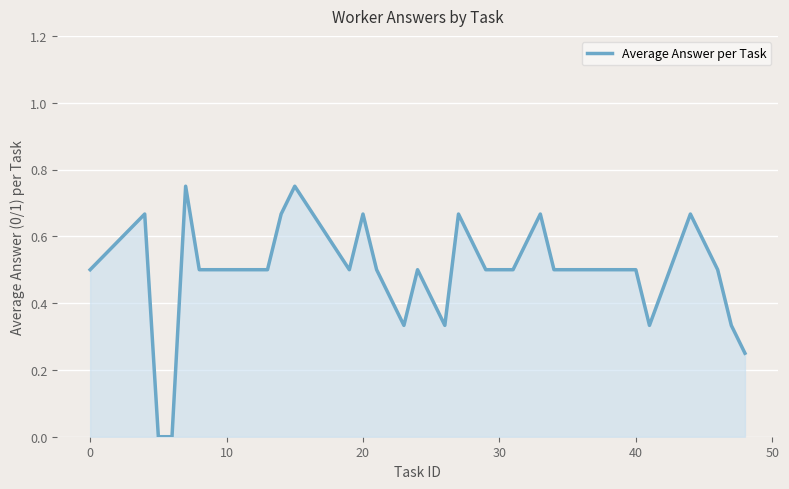

The value at 40 is 0.5. True or false?

True